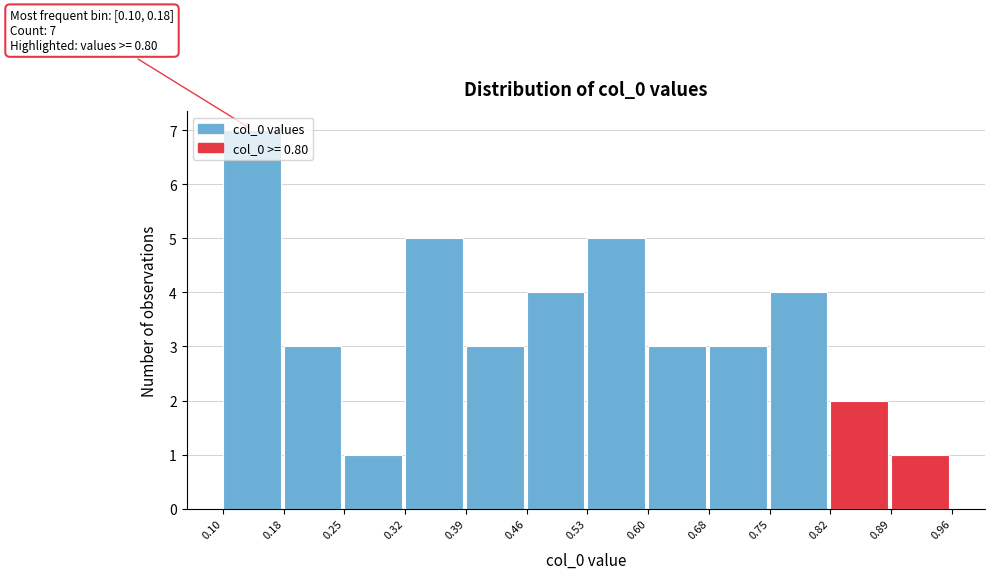

Over which range of the x-axis is the bar tallest?

0.10 to 0.18